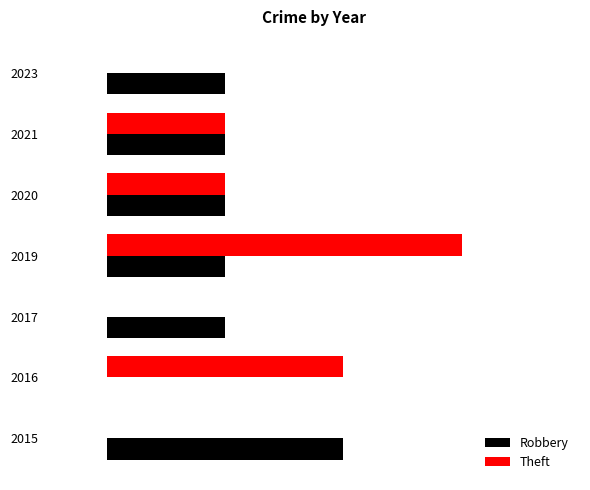

What is the sum of all Robbery values?

7